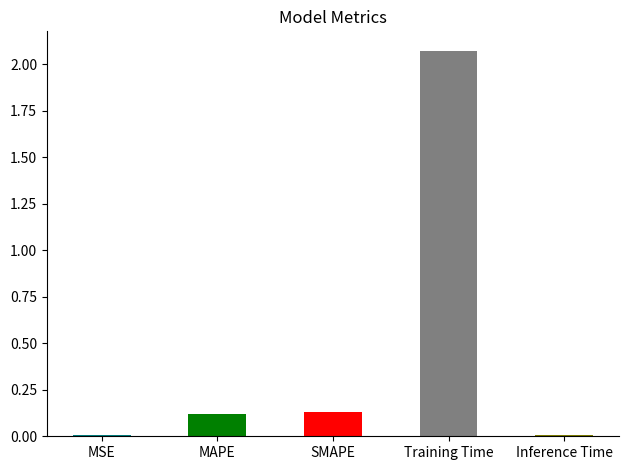

What is the sum of the values at MAPE and Training Time?

2.2